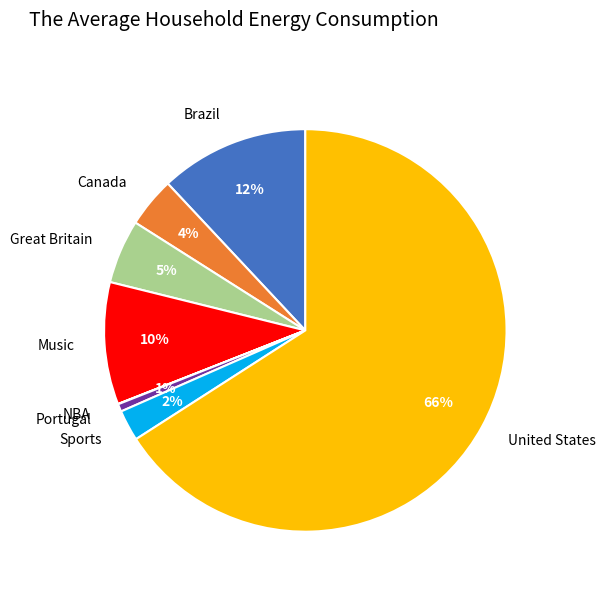

To the nearest percent, what is the combined percentage of Sports and Brazil?

14%